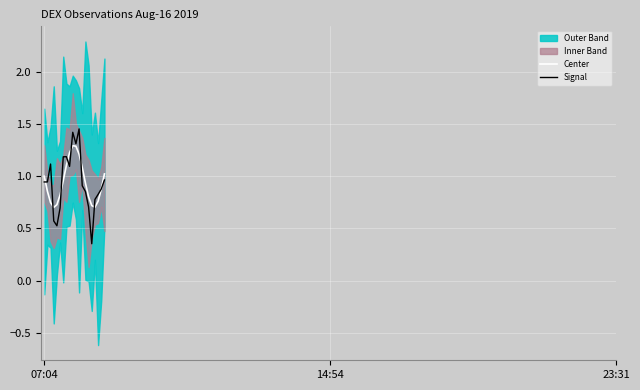

Reading right to left, transcribe all the data shown in this chart.

Center: 1.0	0.9	0.8	0.7	0.7	0.8	0.9	1.1	1.2	1.3	1.3	1.2	1.1	1.0	0.8	0.7	0.7	0.7	0.9	1.0
Signal: 1.0	0.9	0.8	0.8	0.4	0.7	0.9	0.9	1.5	1.3	1.4	1.1	1.2	1.2	0.7	0.5	0.6	1.1	0.9	0.9